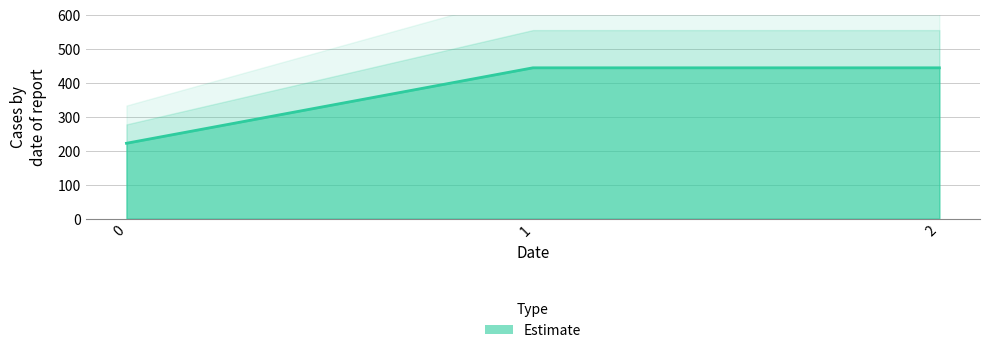

What is the value of the 2nd point from the left?

444.4